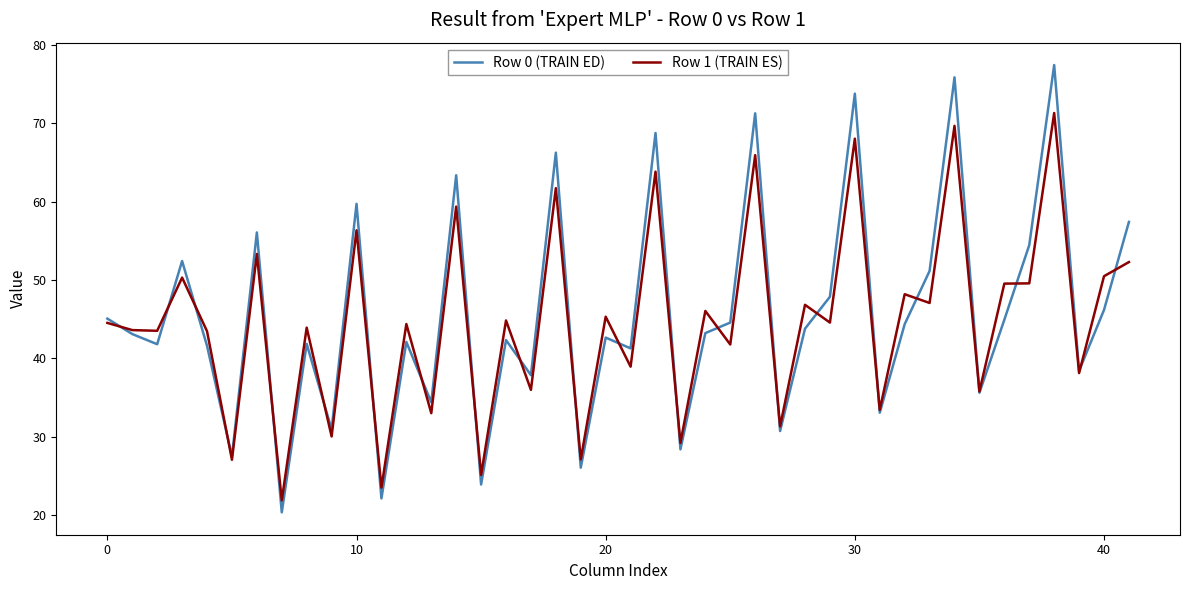

Which series has the widest spread of values?

Row 0 (TRAIN ED)